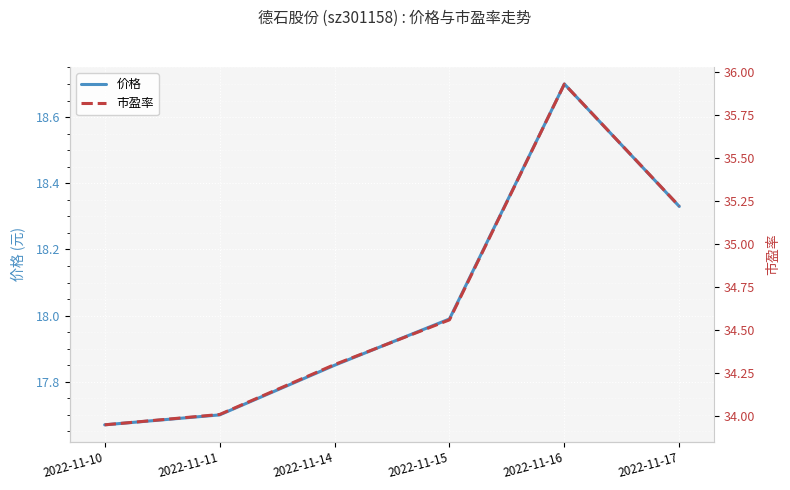

Rank the series by their average value, from highest to lowest.

市盈率, 价格